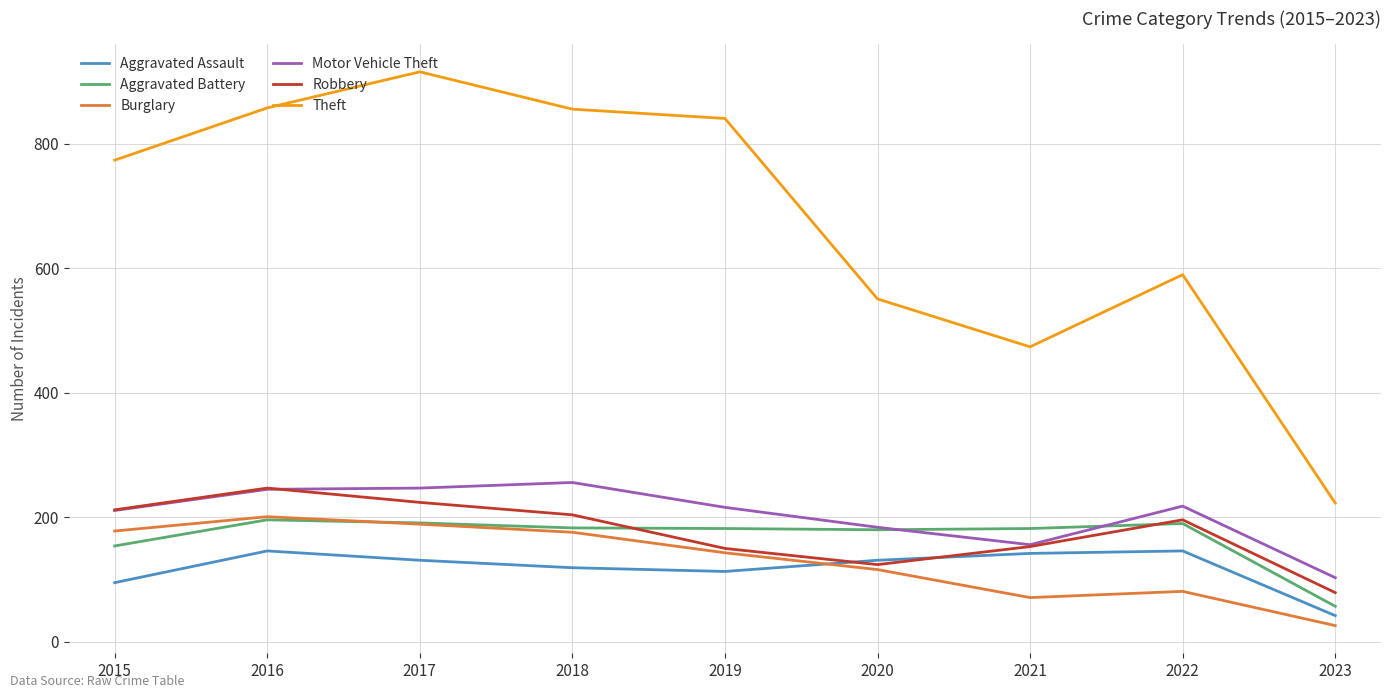

Does the chart display data point markers on the line(s)?

No